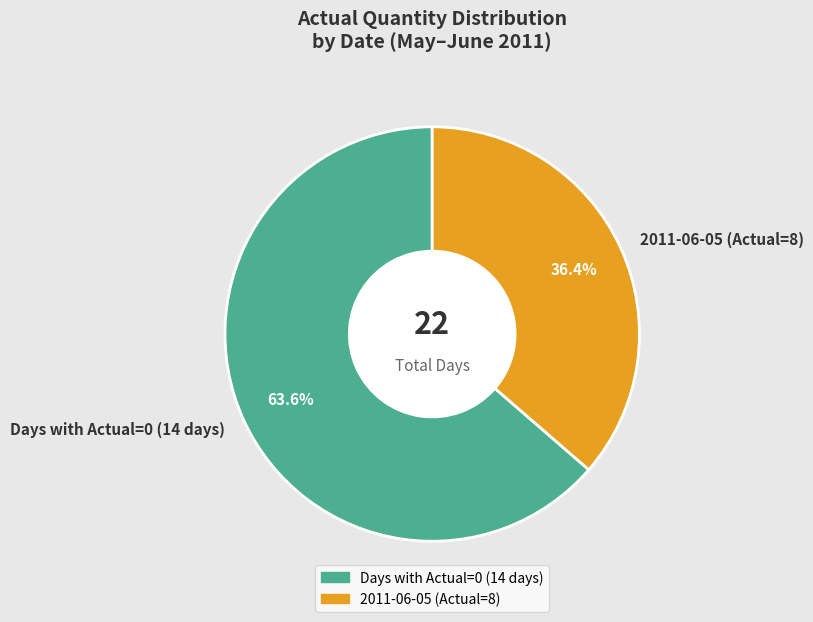

Which slice is the largest?

Days with Actual=0 (14 days)